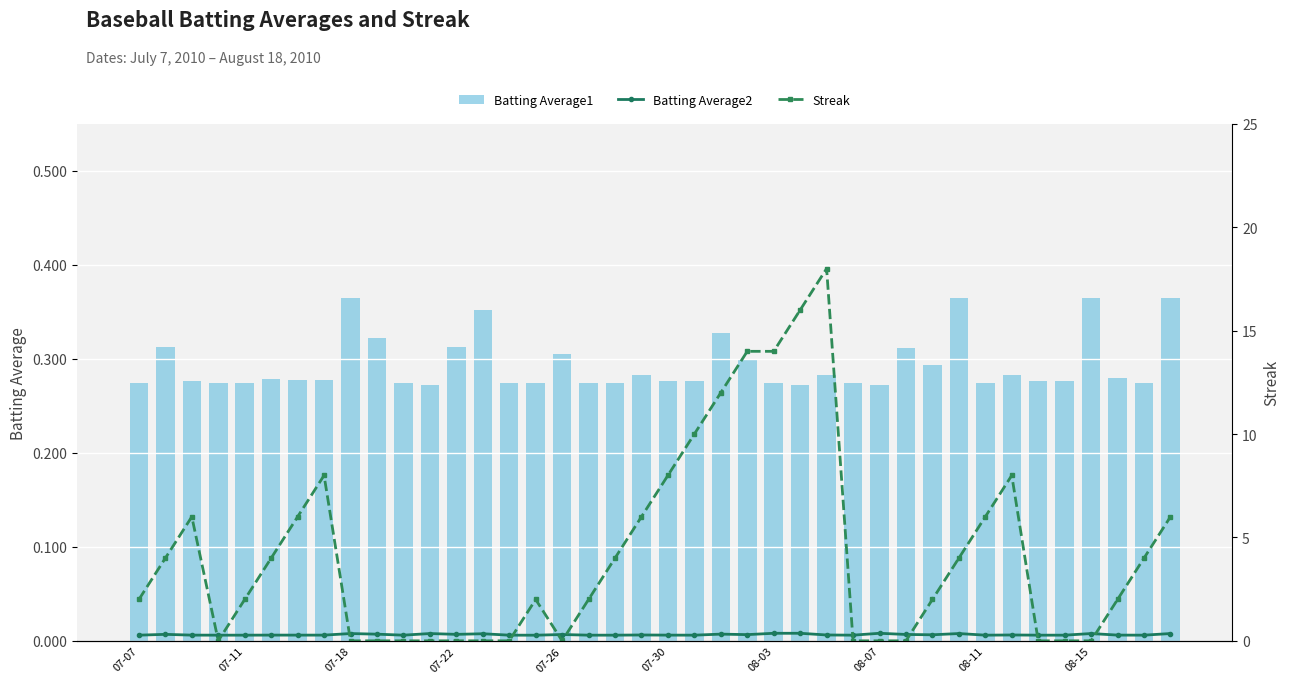

Reading right to left, extract all data points from this chart.

Batting Average1: 0.4	0.3	0.3	0.4	0.3	0.3	0.3	0.3	0.4	0.3	0.3	0.3	0.3	0.3	0.3	0.3	0.3	0.3	0.3	0.3	0.3	0.3	0.3	0.3	0.3	0.3	0.4	0.3	0.3	0.3	0.3	0.4	0.3	0.3	0.3	0.3	0.3	0.3	0.3	0.3
Batting Average2: 0.4	0.3	0.3	0.4	0.3	0.3	0.3	0.3	0.4	0.3	0.3	0.4	0.3	0.3	0.4	0.4	0.3	0.3	0.3	0.3	0.3	0.3	0.3	0.3	0.3	0.3	0.3	0.3	0.4	0.3	0.3	0.4	0.3	0.3	0.3	0.3	0.3	0.3	0.3	0.3
Streak: 6.0	4.0	2.0	0.0	0.0	0.0	8.0	6.0	4.0	2.0	0.0	0.0	0.0	18.0	16.0	14.0	14.0	12.0	10.0	8.0	6.0	4.0	2.0	0.0	2.0	0.0	0.0	0.0	0.0	0.0	0.0	0.0	8.0	6.0	4.0	2.0	0.0	6.0	4.0	2.0